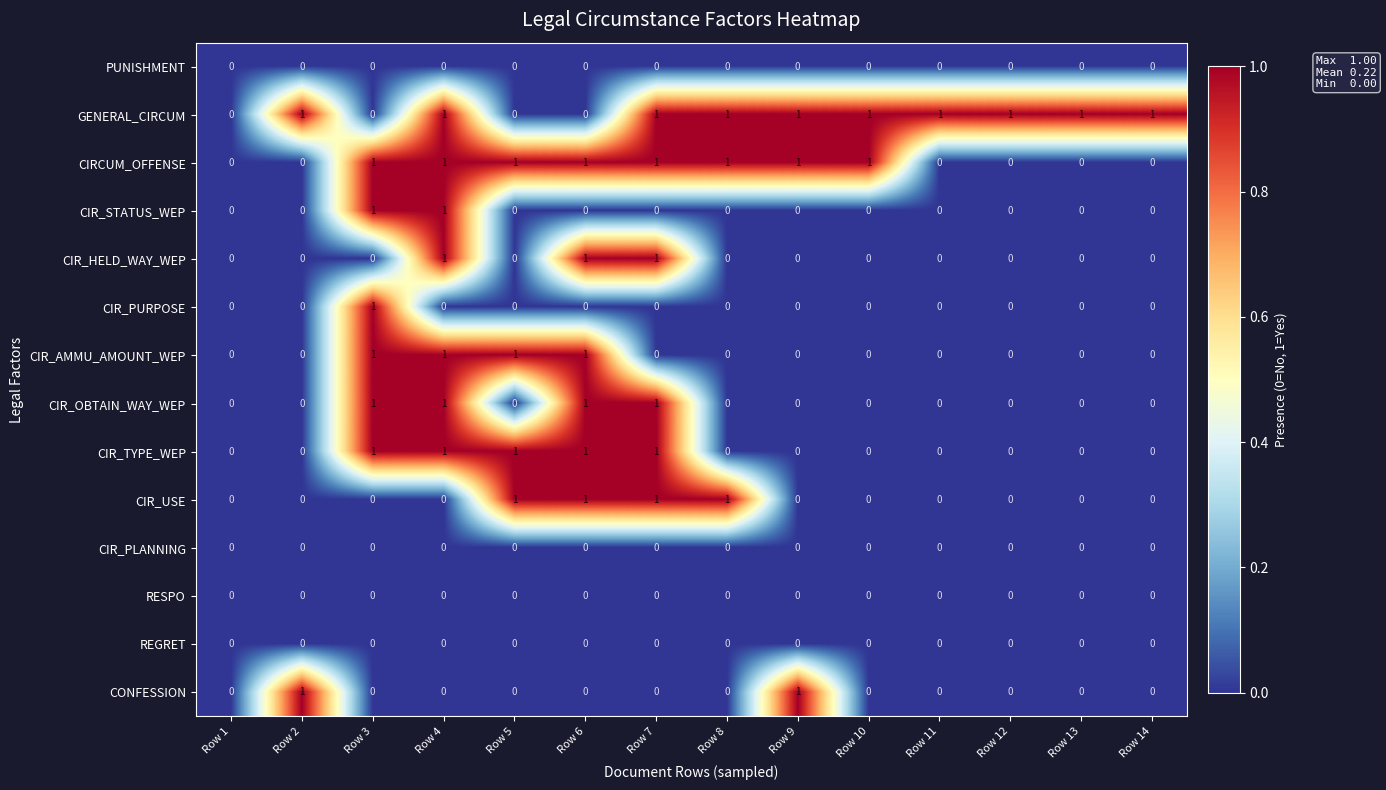

True or false: CIR_TYPE_WEP has a value of 0 at Row 8.

True